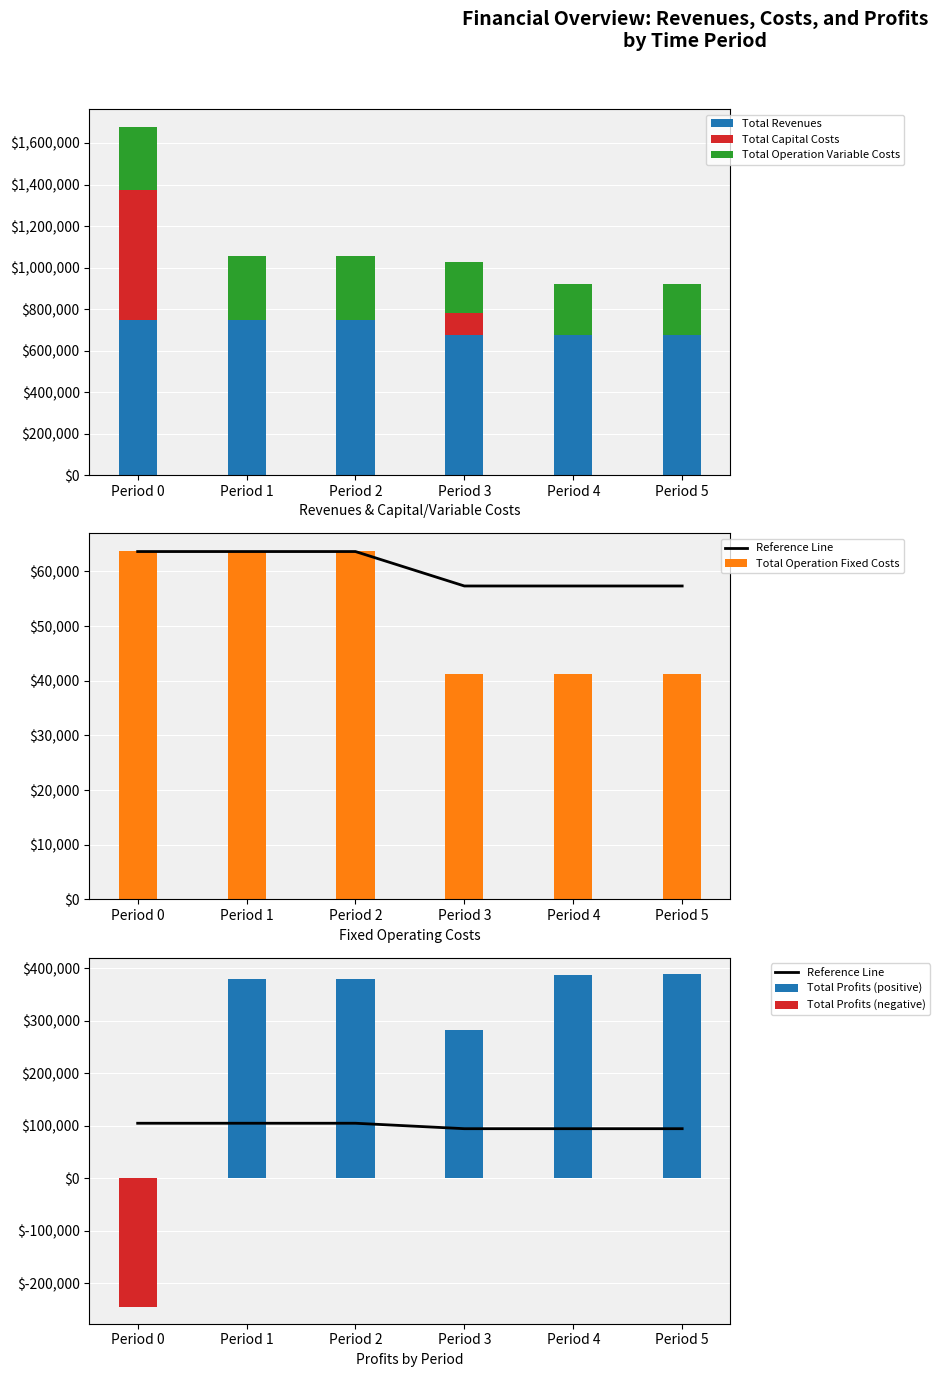

The value of Total Revenues at Period 4 is 674609.9. True or false?

True